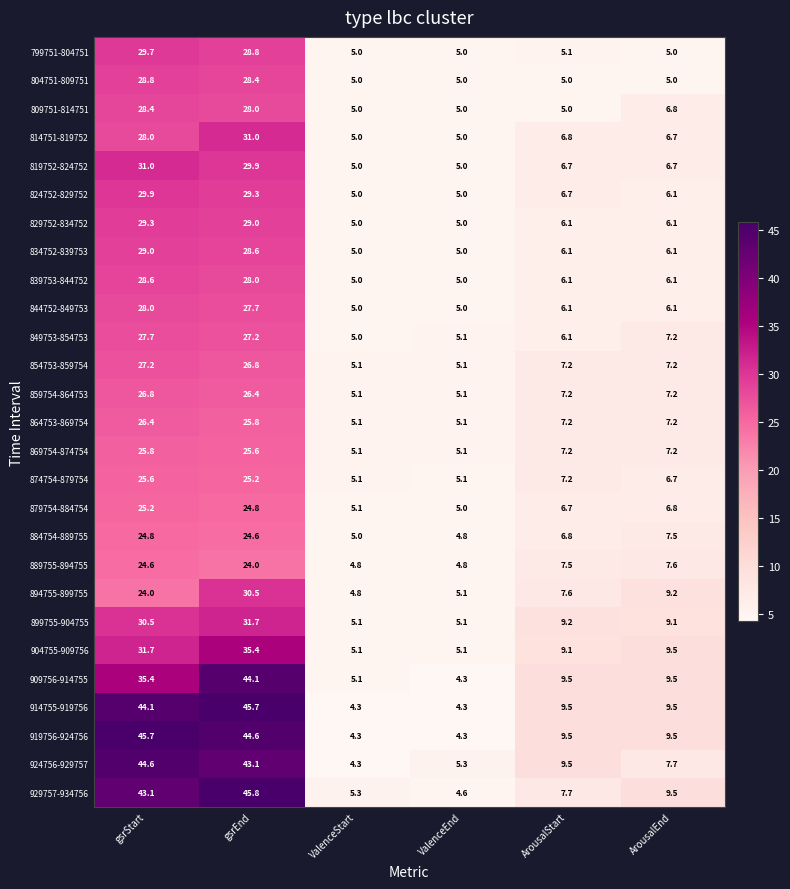

What is the spread (max minus min) of values at gsrEnd?

21.8